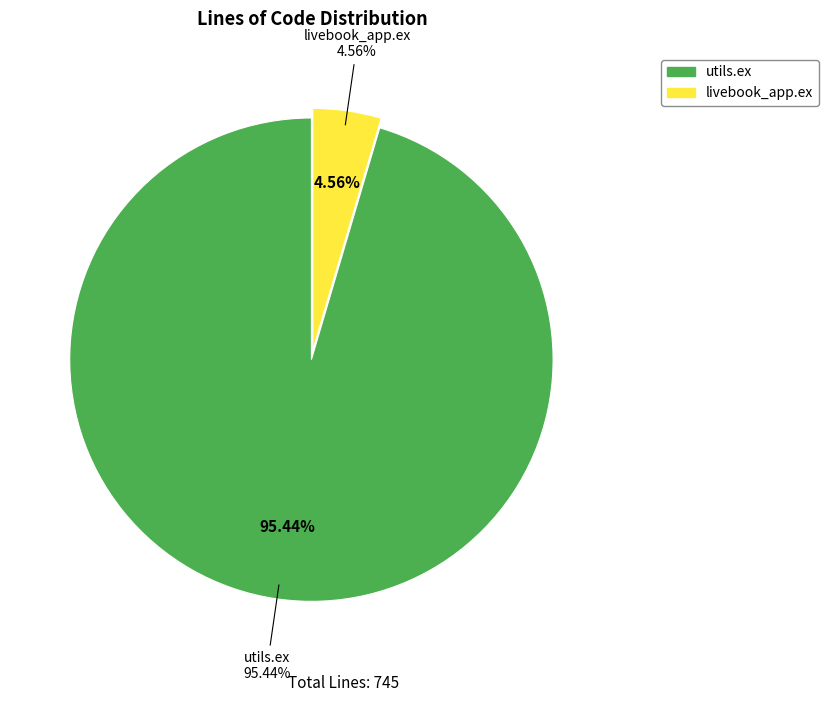

To the nearest percent, what is the average slice percentage?

50%